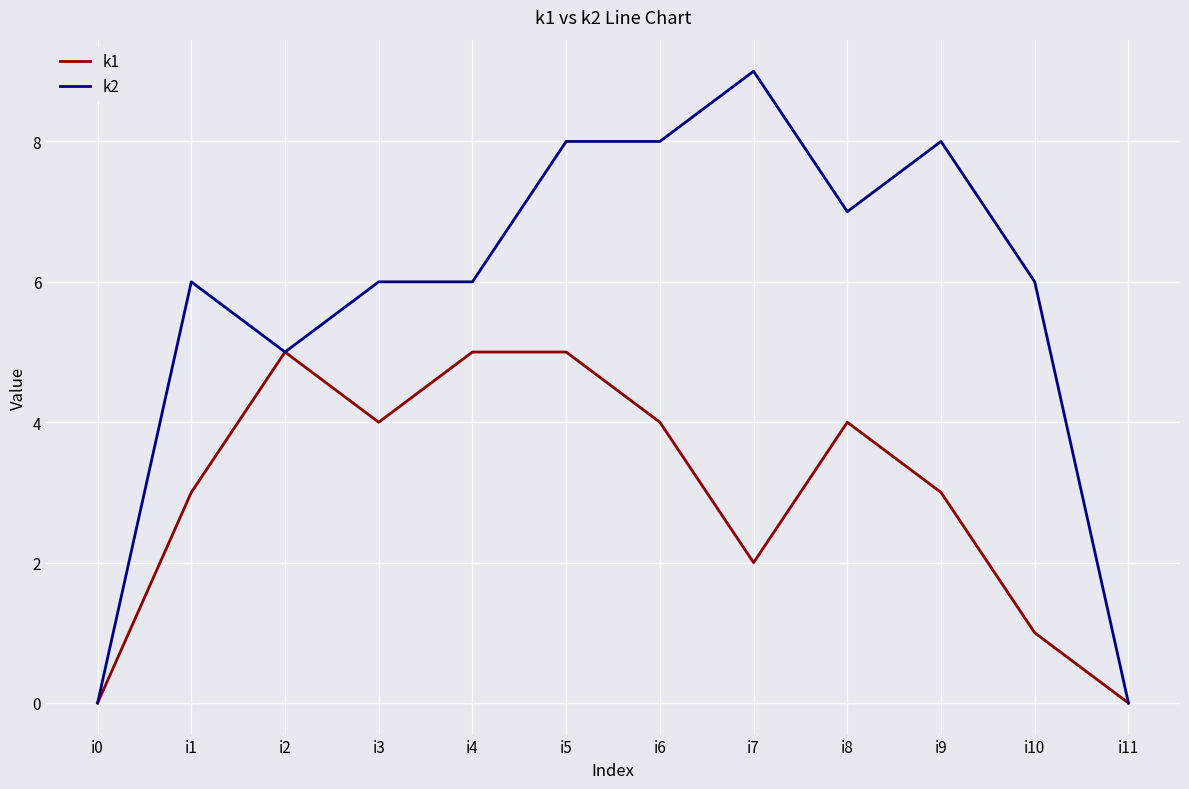

At which label is k1 closest to 2?

i7